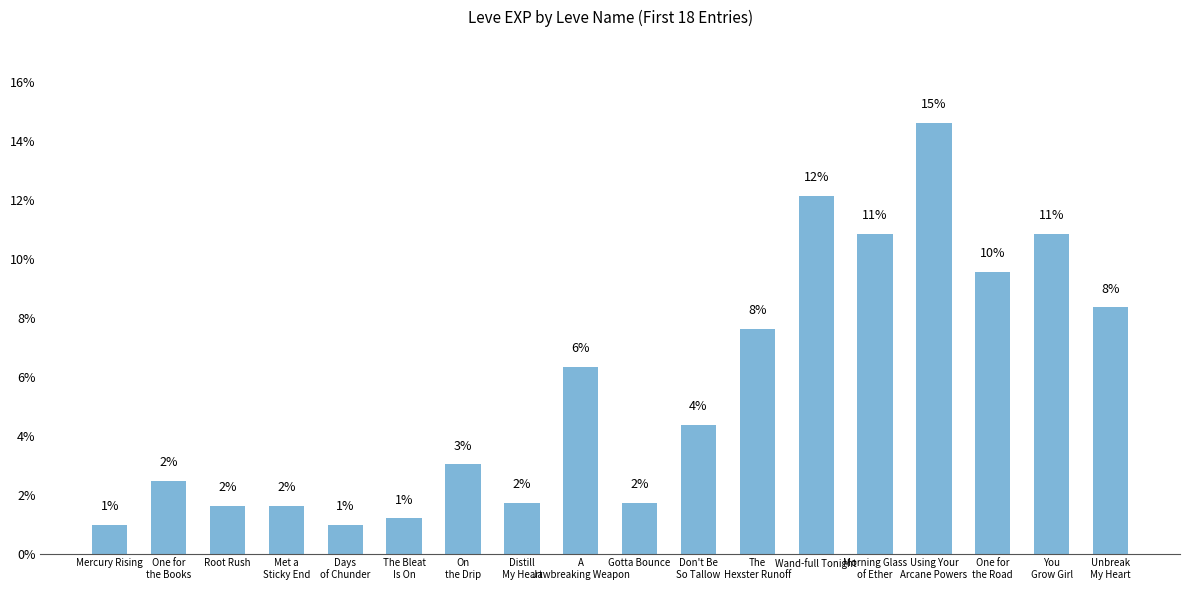

What is the difference between the values at Root Rush and One for
the Road?

8.0